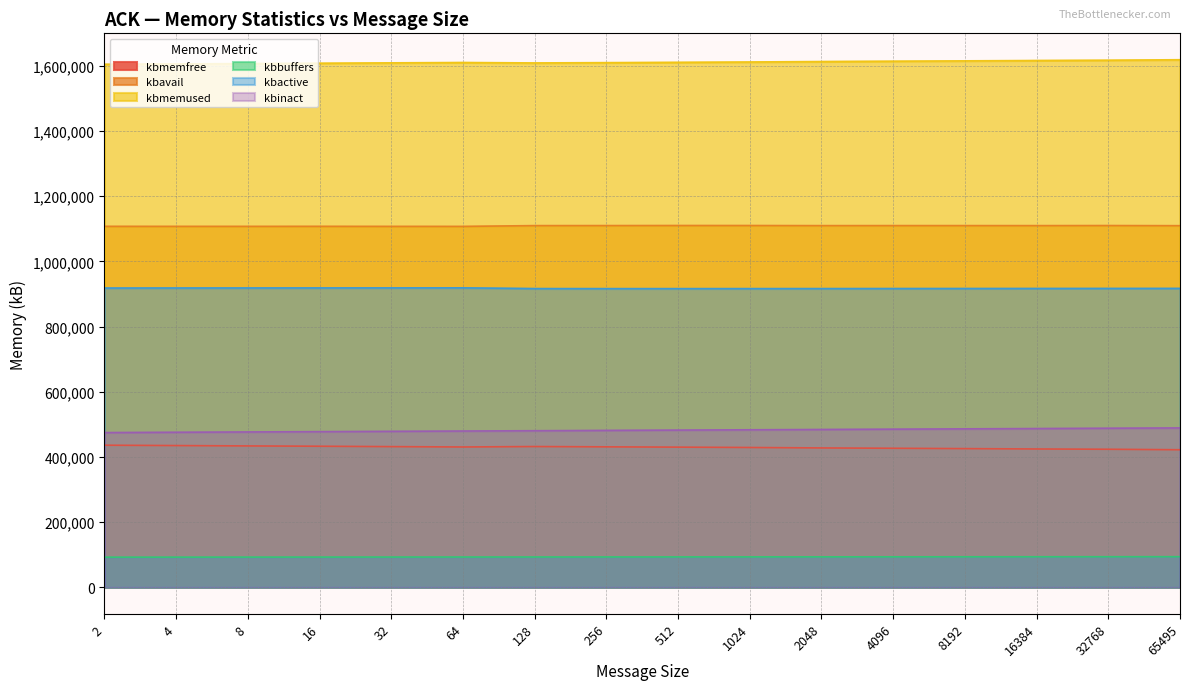

What is the lowest value of the kbinact series?

474894